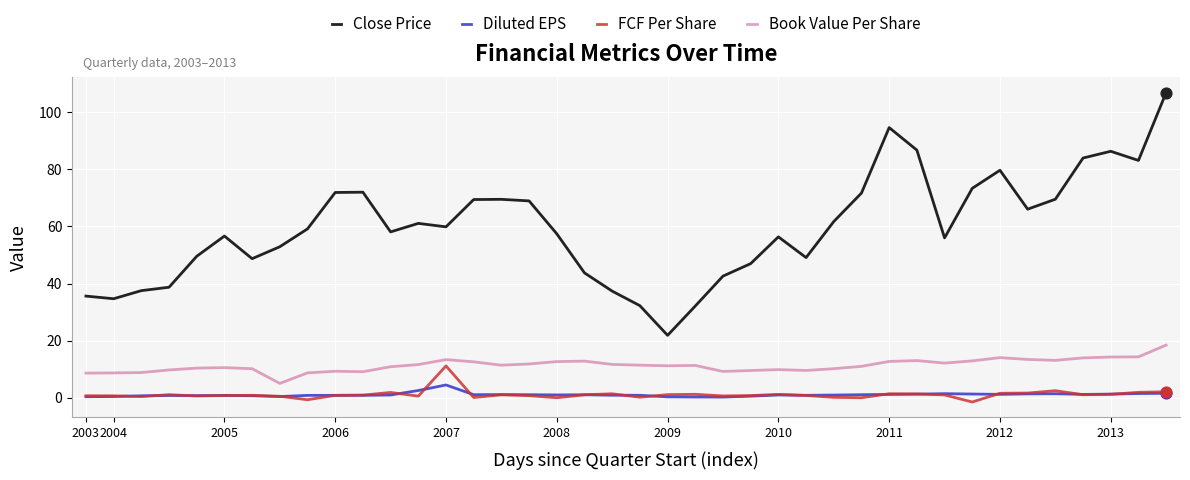

Which series has the widest spread of values?

Close Price